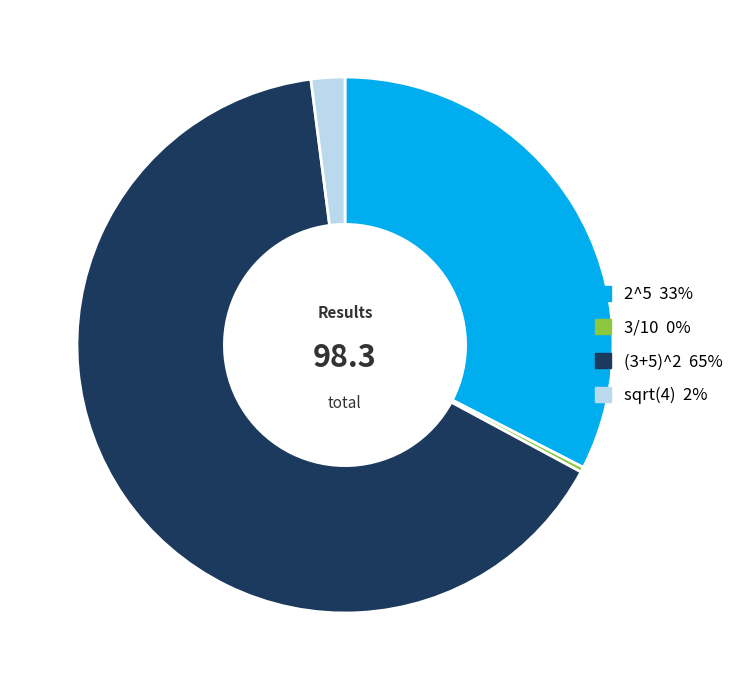

Is the sum of (3+5)^2 and sqrt(4) greater than half?

Yes